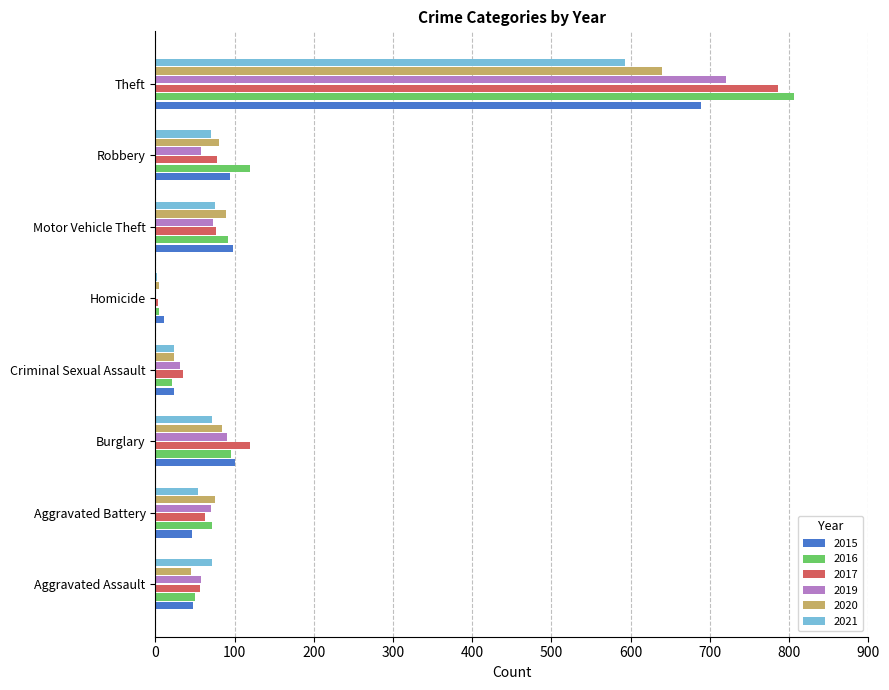

The value of 2021 at Aggravated Assault is 100. True or false?

False